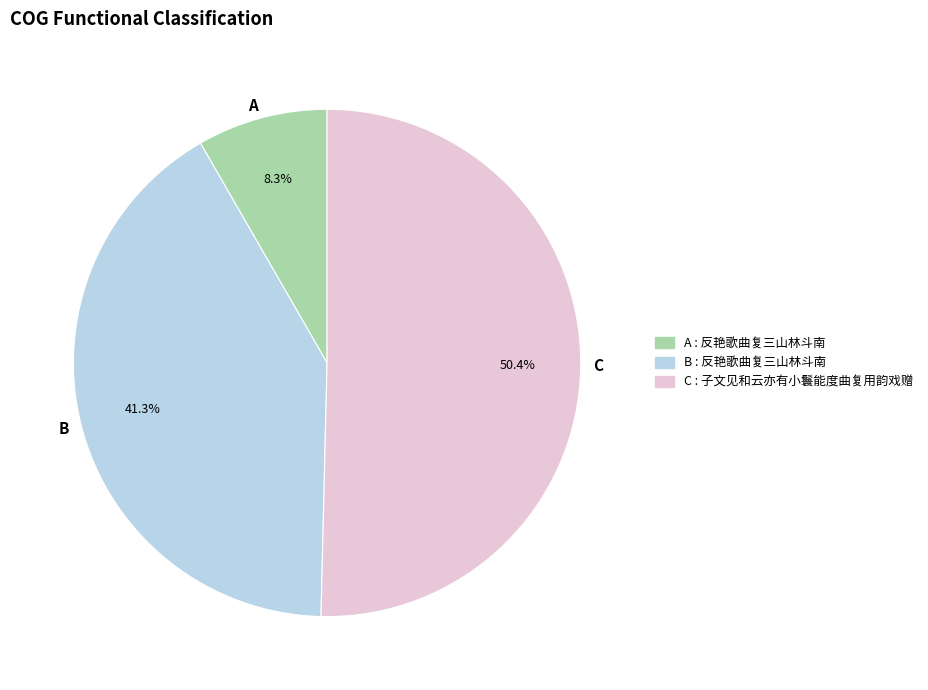

Is there a majority slice in this chart?

Yes